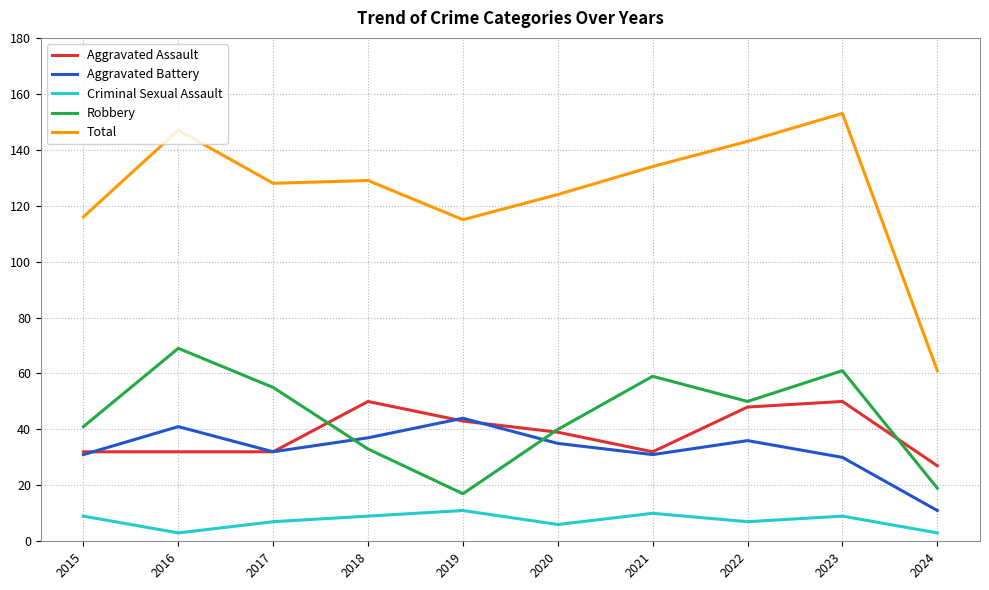

True or false: Robbery has a value of 61 at 2023.

True